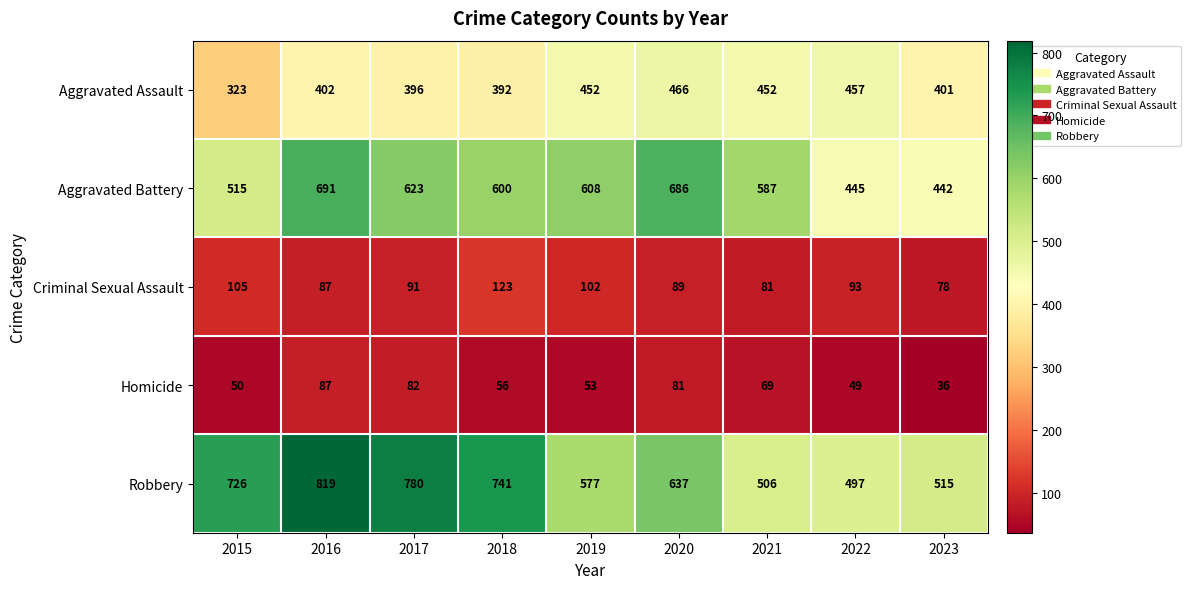

At which category is the sum across all series the highest?

2016